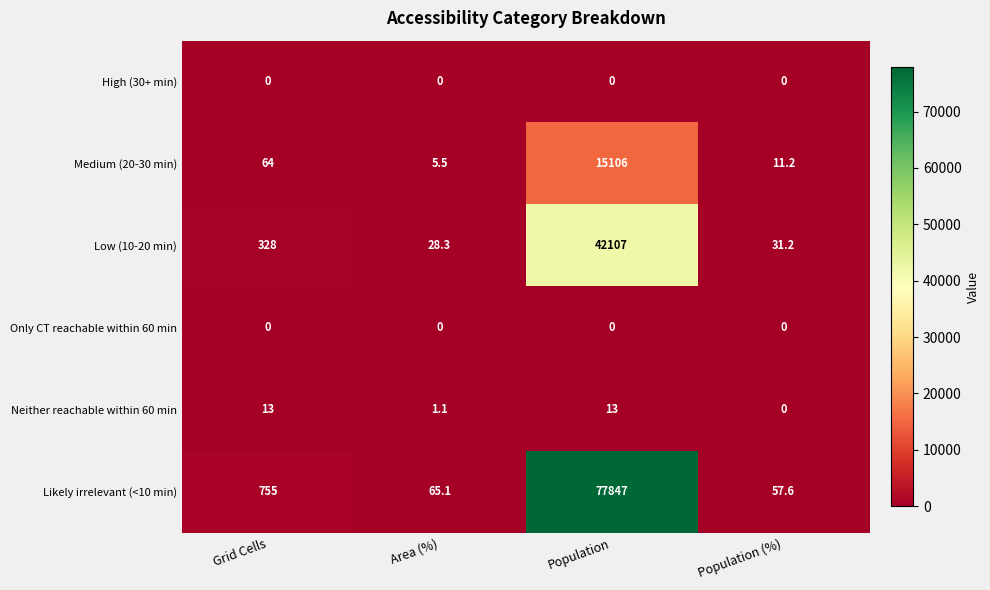

Reading right to left, transcribe all the data shown in this chart.

High (30+ min): 0.0	0.0	0.0	0.0
Medium (20-30 min): 11.2	15106.0	5.5	64.0
Low (10-20 min): 31.2	42107.0	28.3	328.0
Only CT reachable within 60 min: 0.0	0.0	0.0	0.0
Neither reachable within 60 min: 0.0	13.0	1.1	13.0
Likely irrelevant (<10 min): 57.6	77847.0	65.1	755.0